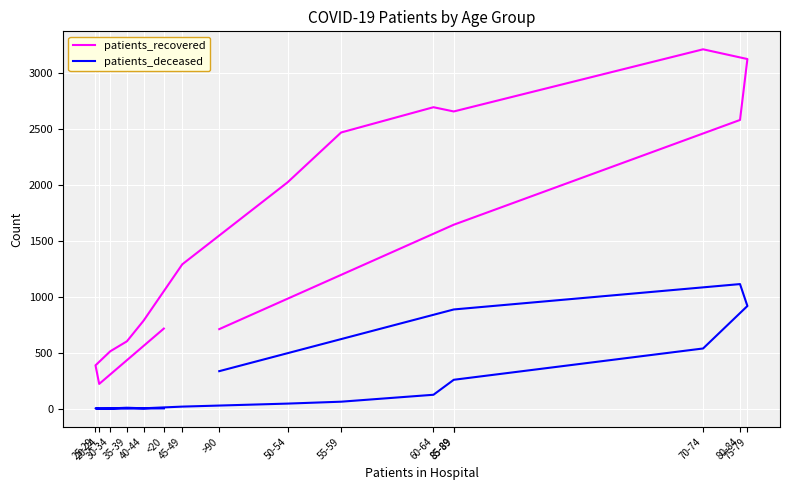

How many values in the patients_recovered series exceed 1646?

7